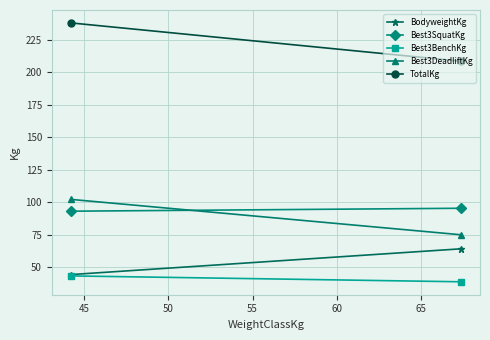

What is the highest value of the Best3DeadliftKg series?

102.1